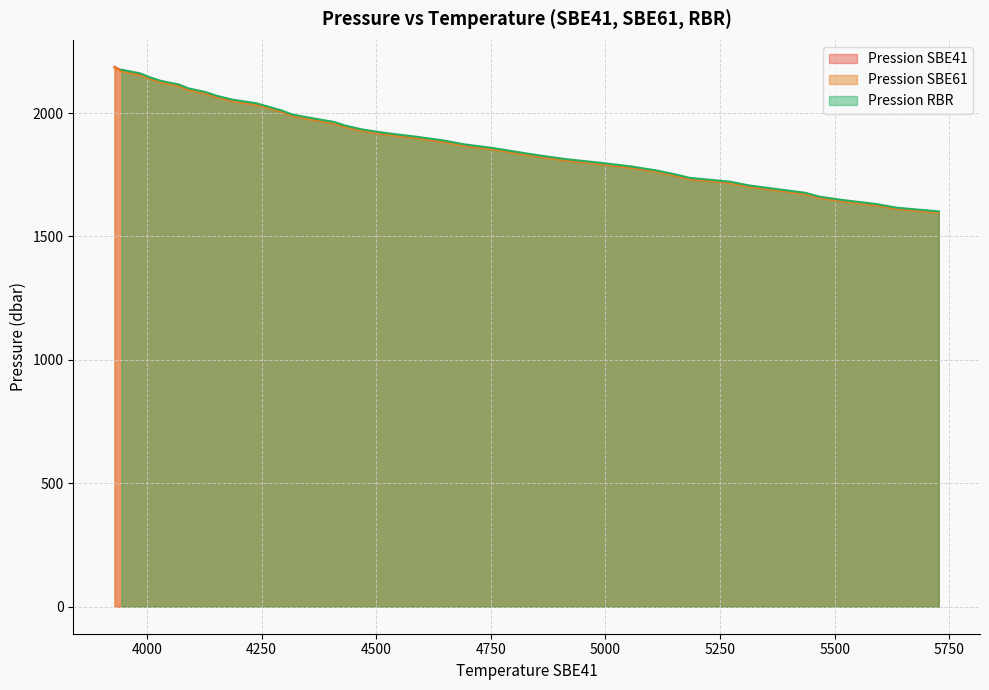

What is the lowest value of the Pression SBE41 series?

1598.5